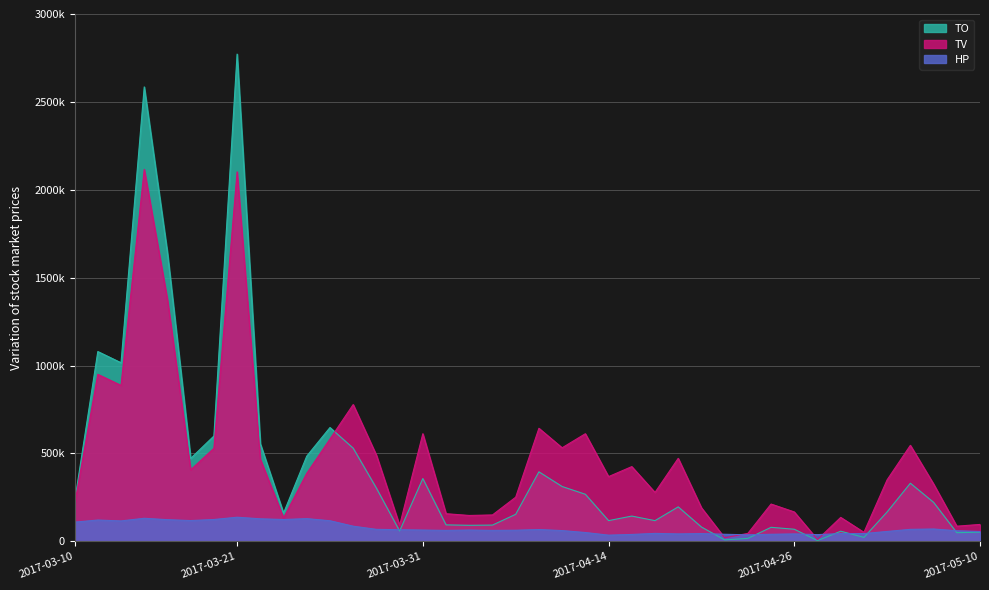

Between 2017-03-13 and 2017-05-08, which series saw the biggest shift?

TO